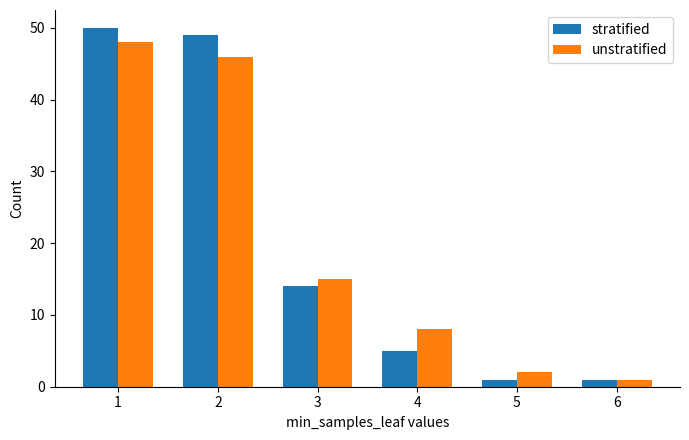

How many series are shown in this chart?

2